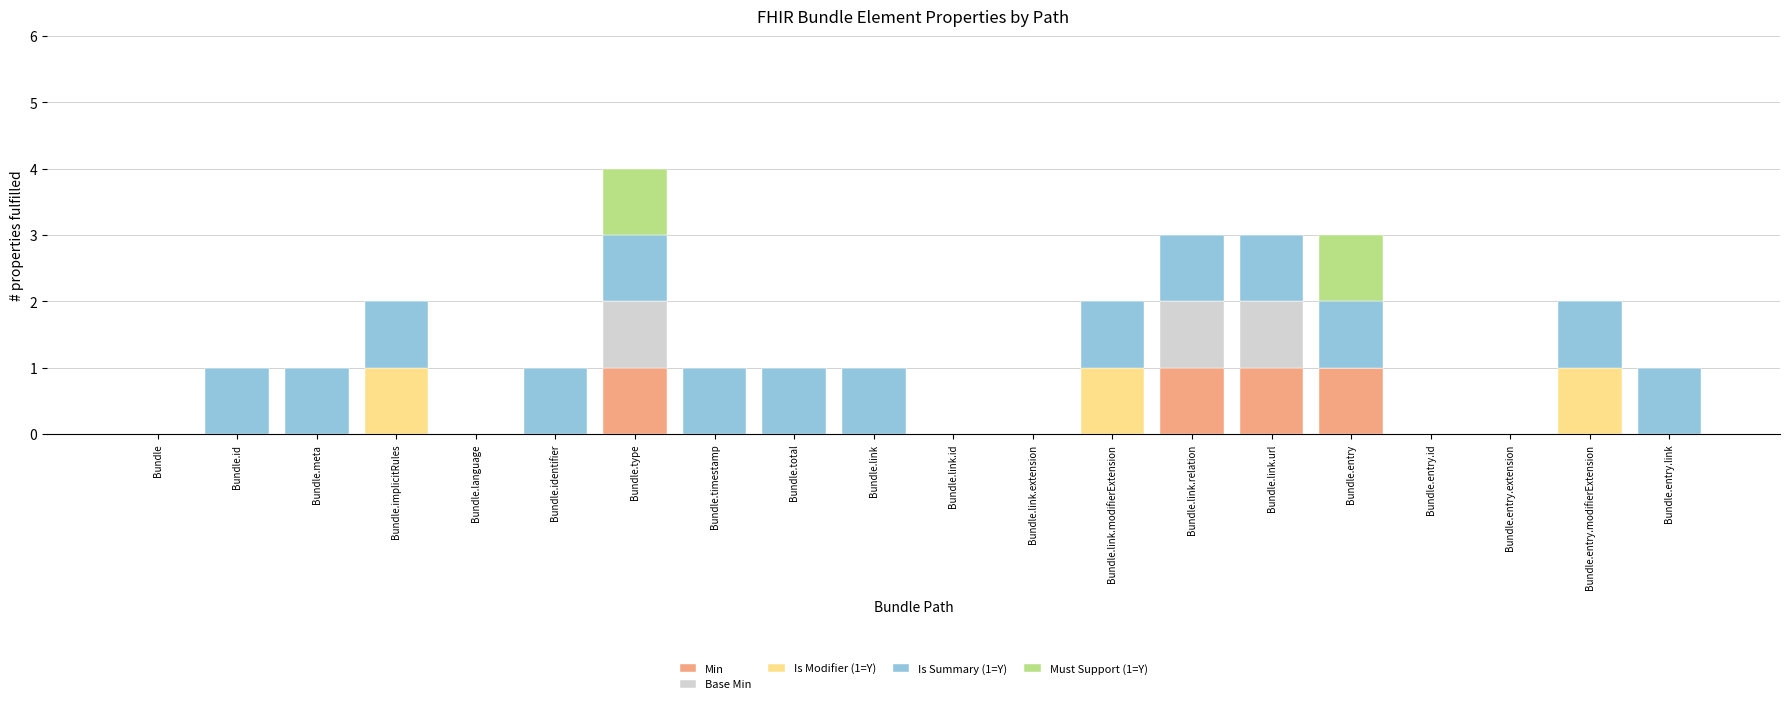

The Min series shows 0 at Bundle.identifier. True or false?

True